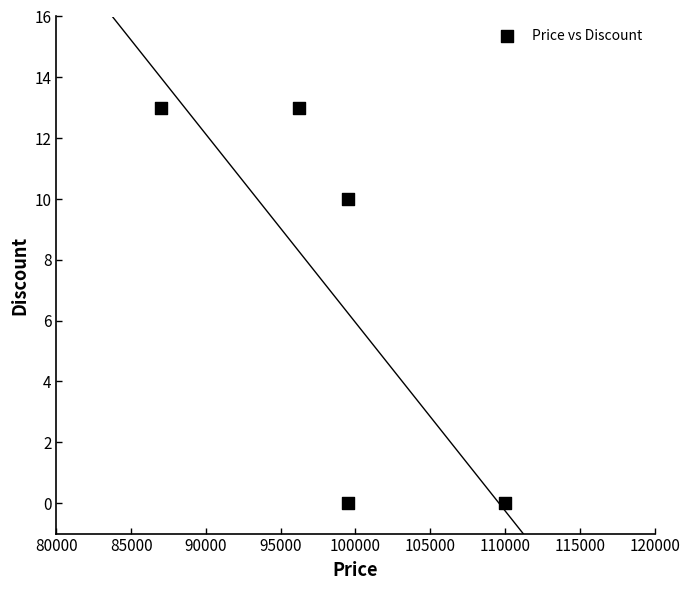

What is the average Y value?

7